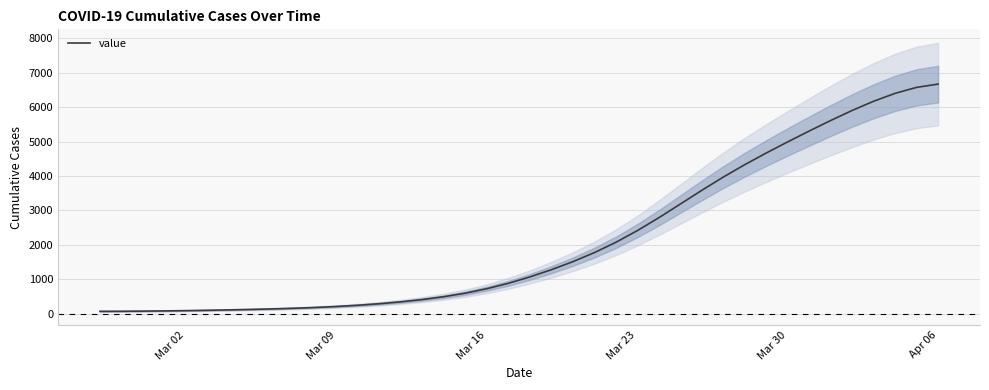

The value at 17 is 1008.3. True or false?

False